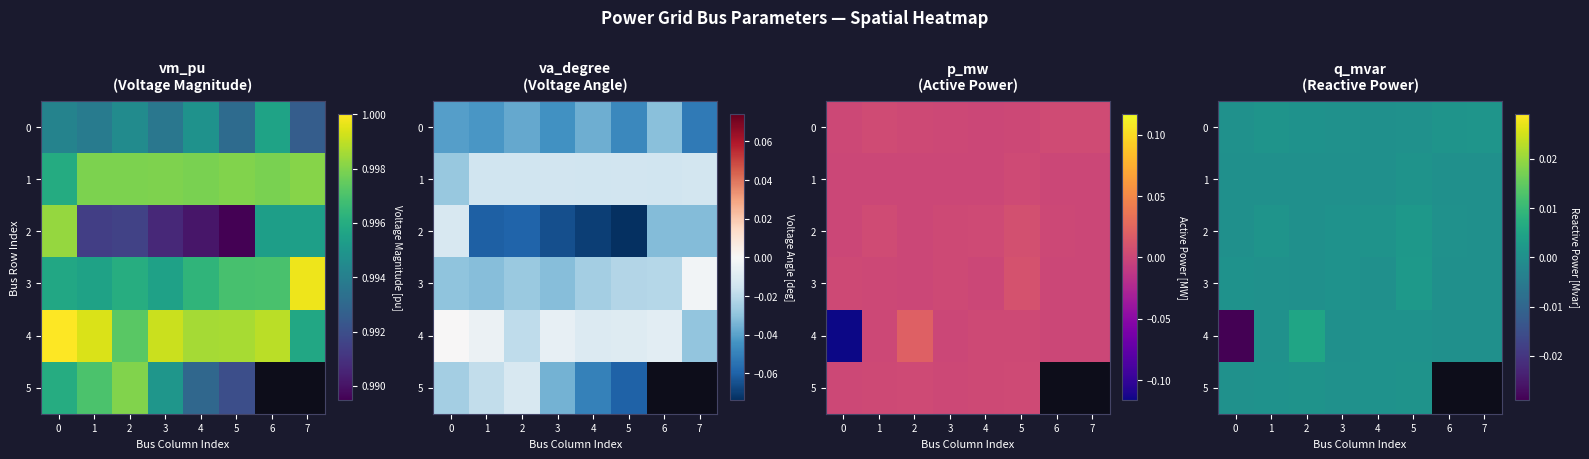

Is it true that 5 equals 0.0 at 0?

True